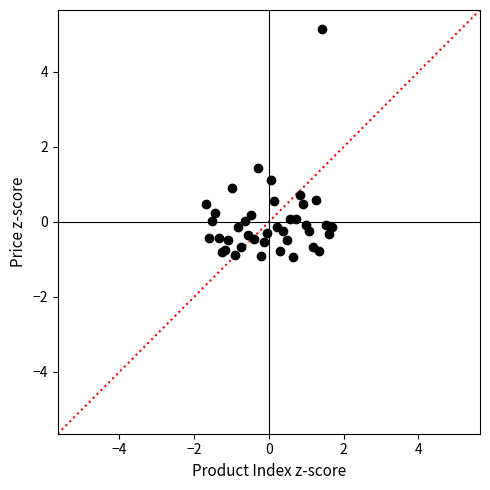

What Y value in the scatter plot is closest to 2?

1.4